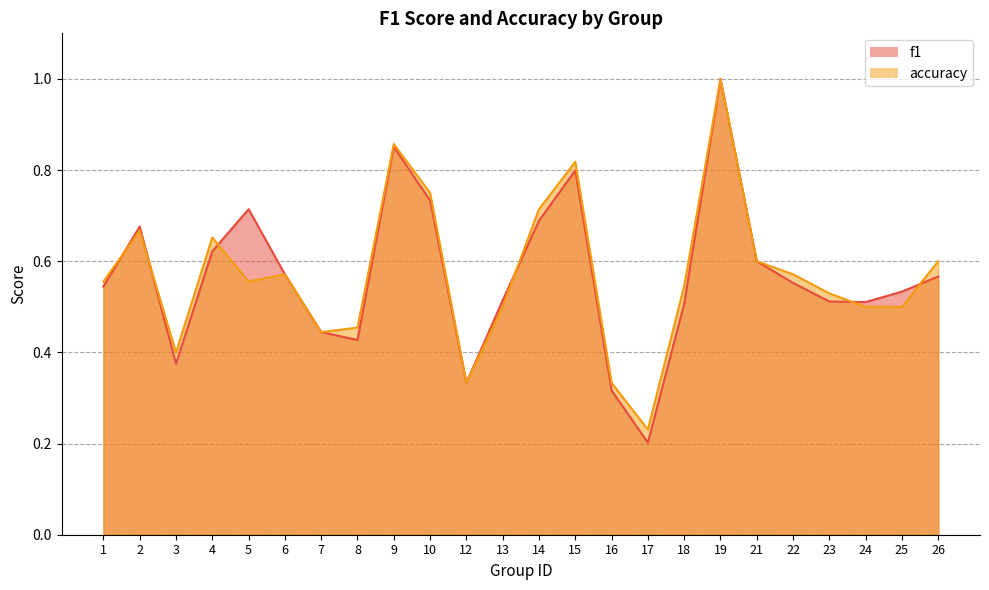

Is it true that accuracy equals 0.5 at 18?

True